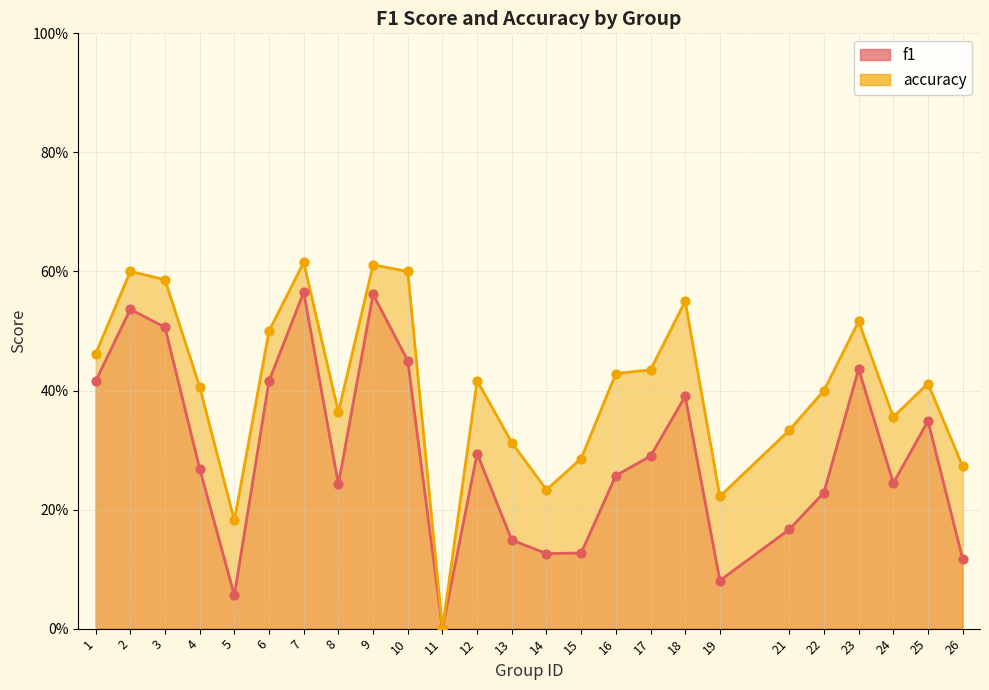

Is the value of accuracy at 8 greater than the value of f1 at 2?

No